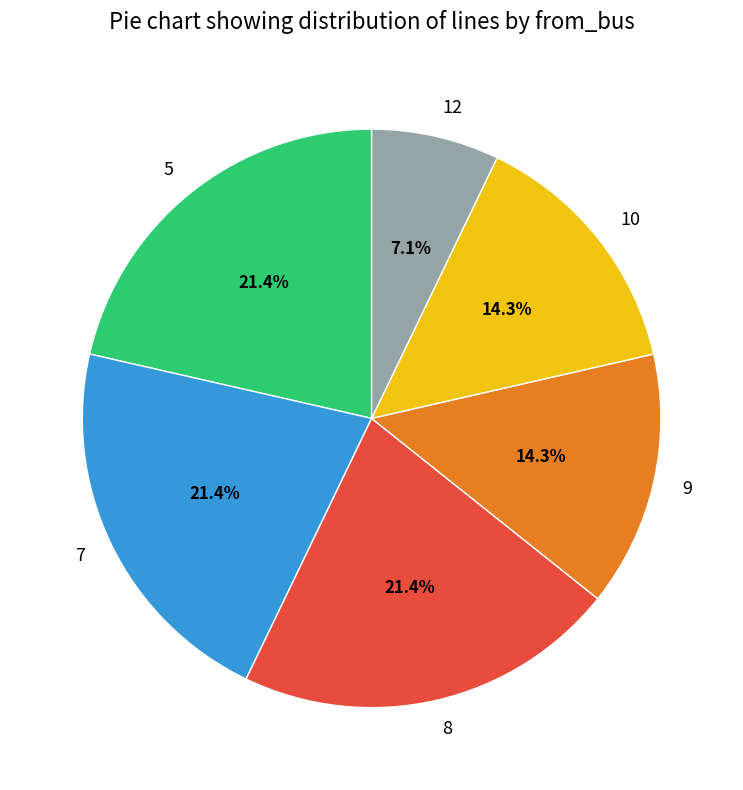

What is the ratio of the value at 8 to the value at 7?

1.0